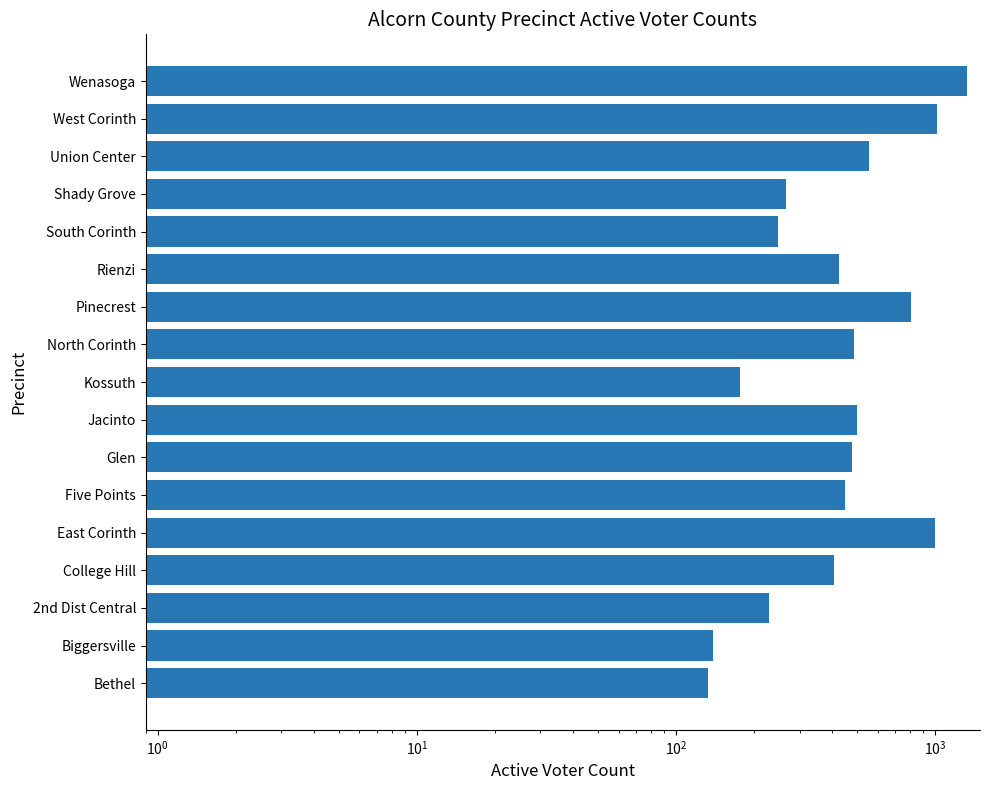

Reading left to right, extract all data points from this chart.

133	139	229	406	999	447	477	500	177	488	803	425	248	266	554	1013	1327